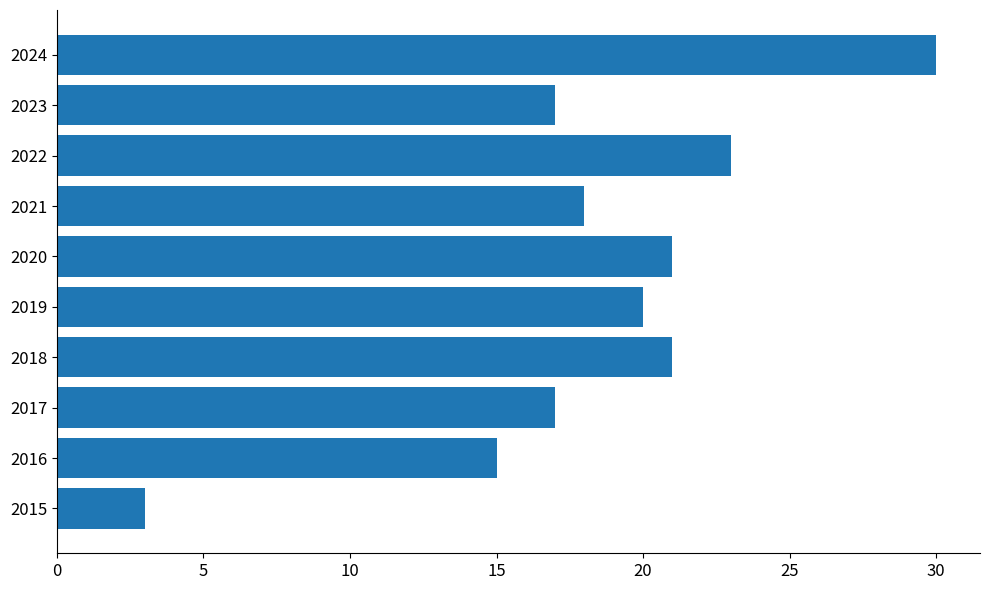

What is the change in value from 2017 to 2020?

+4